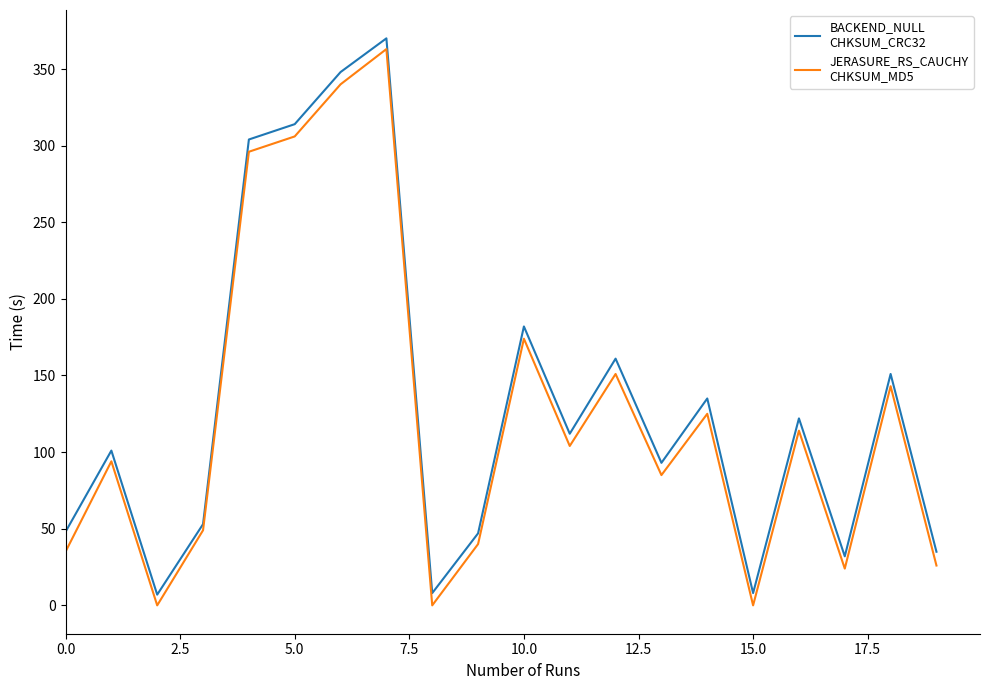

What is the greatest value displayed?

370